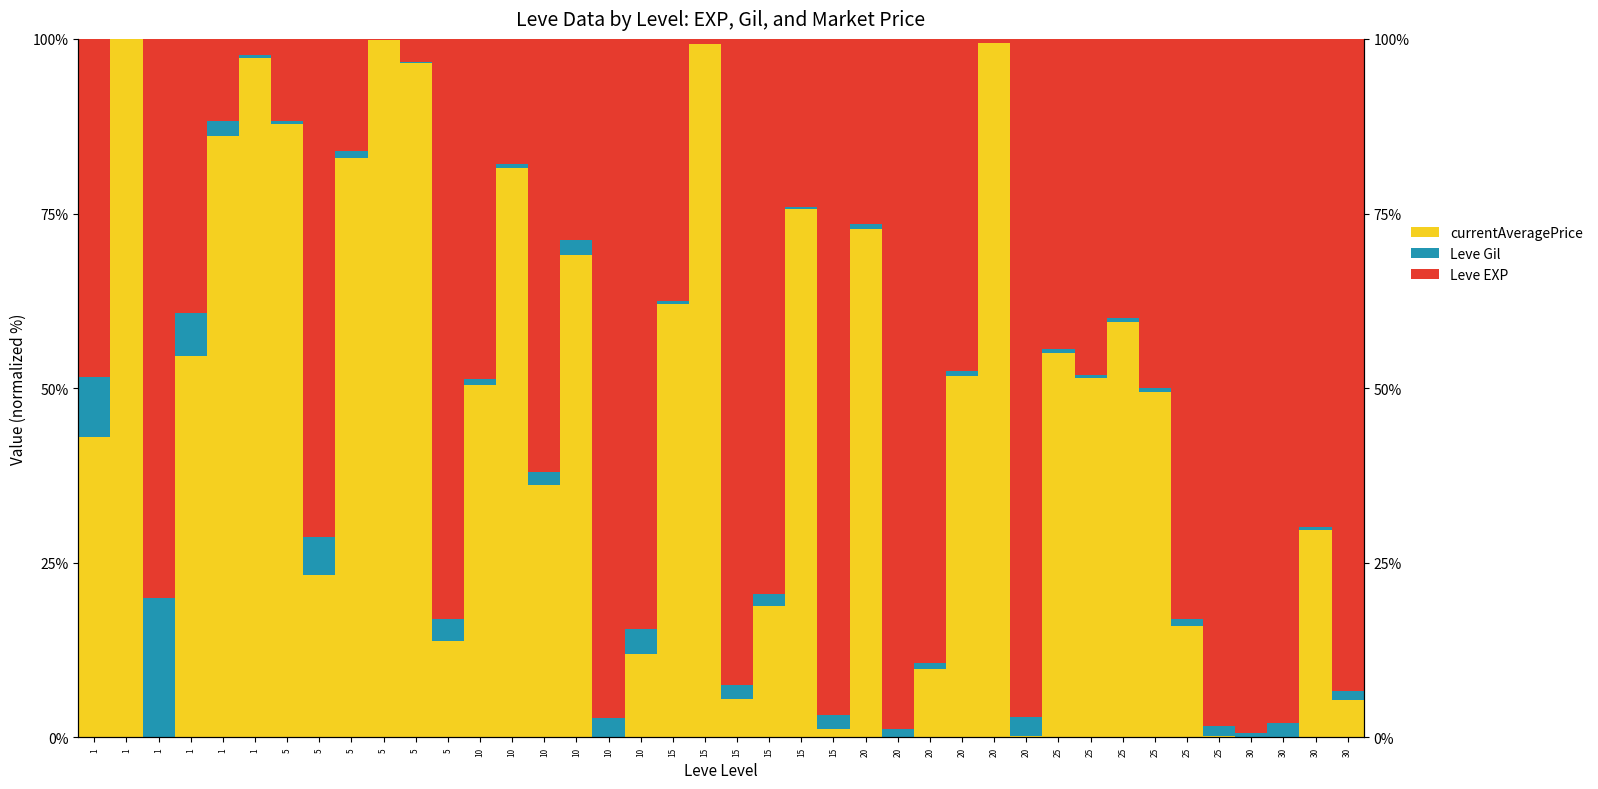

Which label corresponds to the smallest value in the chart?

1